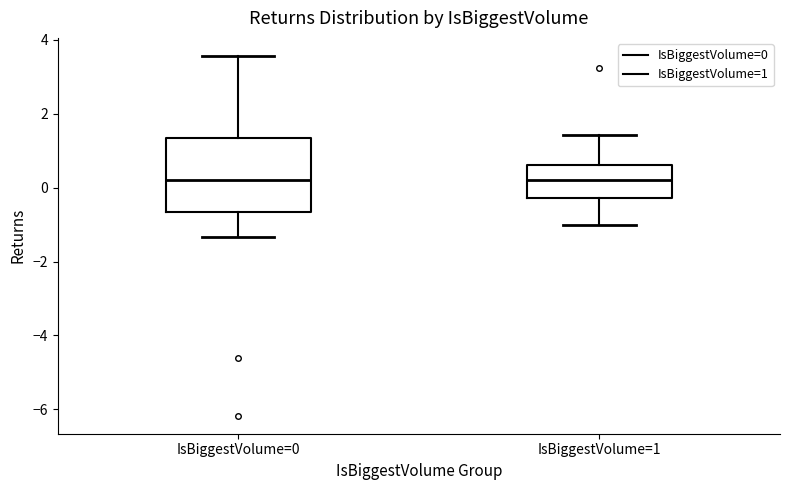

Which box is the tallest, from its lower edge to its upper edge?

IsBiggestVolume=0